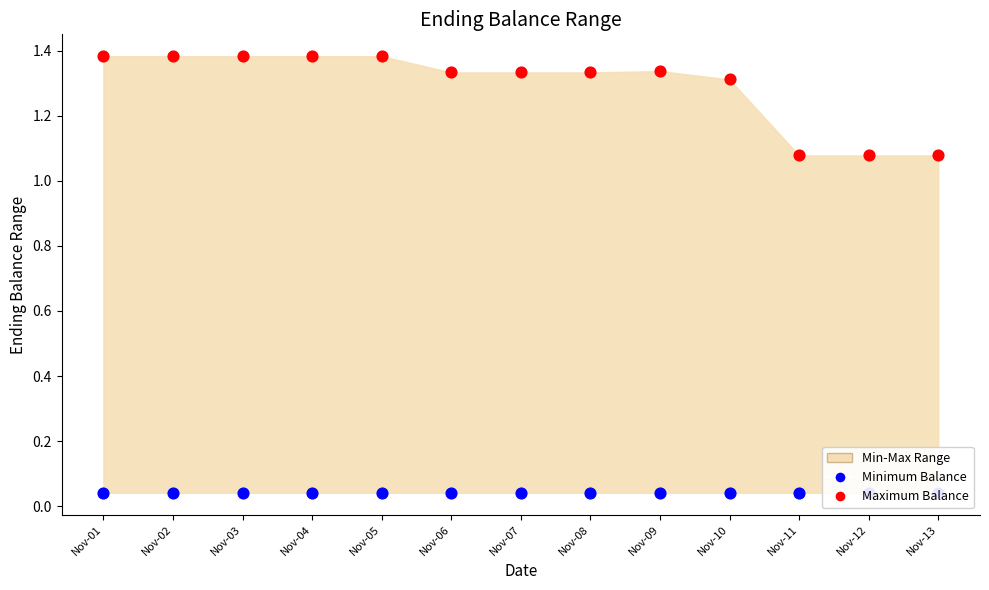

At how many categories does at least one series exceed 0?

13